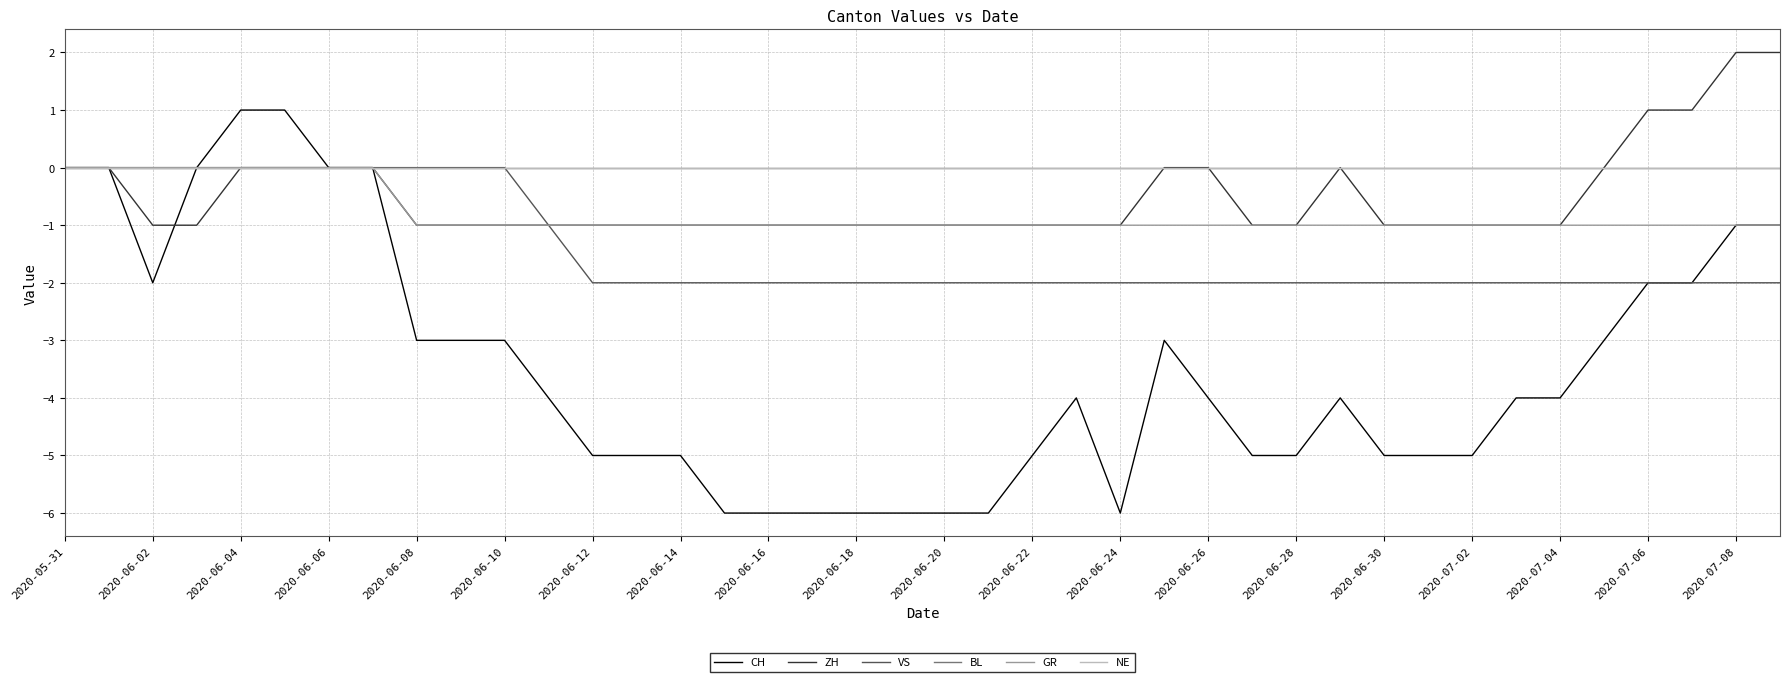

Does the chart display data point markers on the line(s)?

No